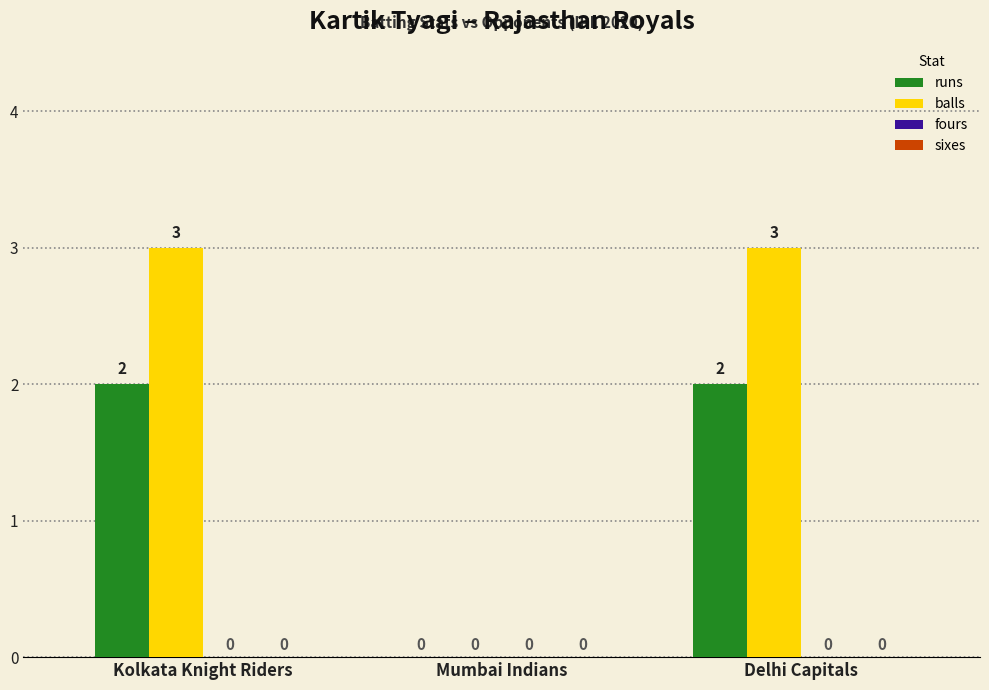

Is it true that runs equals 4 at Delhi Capitals?

False